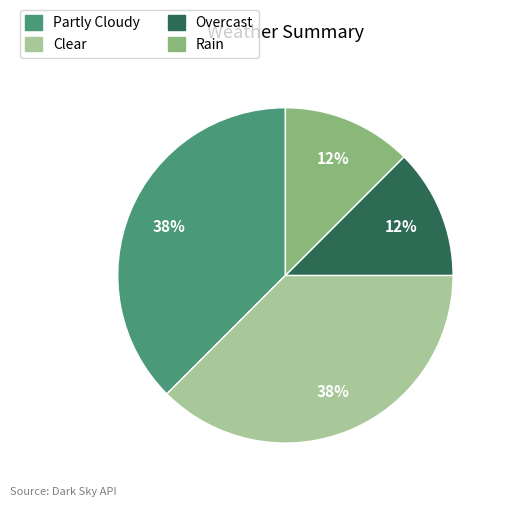

The Clear slice represents 31% of the pie. True or false?

False